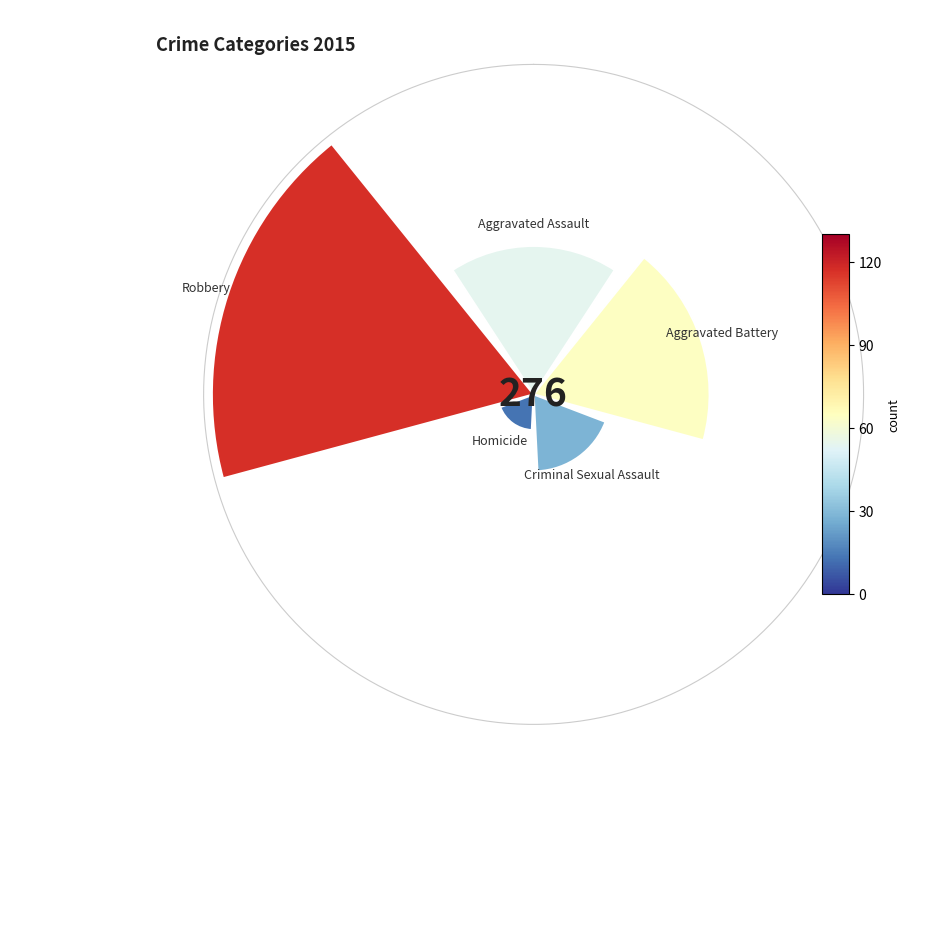

The Aggravated Assault slice represents 20% of the pie. True or false?

True